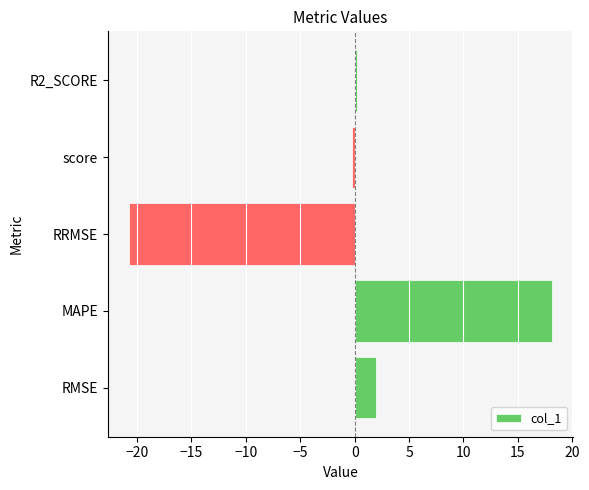

Rank the categories by value from lowest to highest.

RRMSE, score, R2_SCORE, RMSE, MAPE